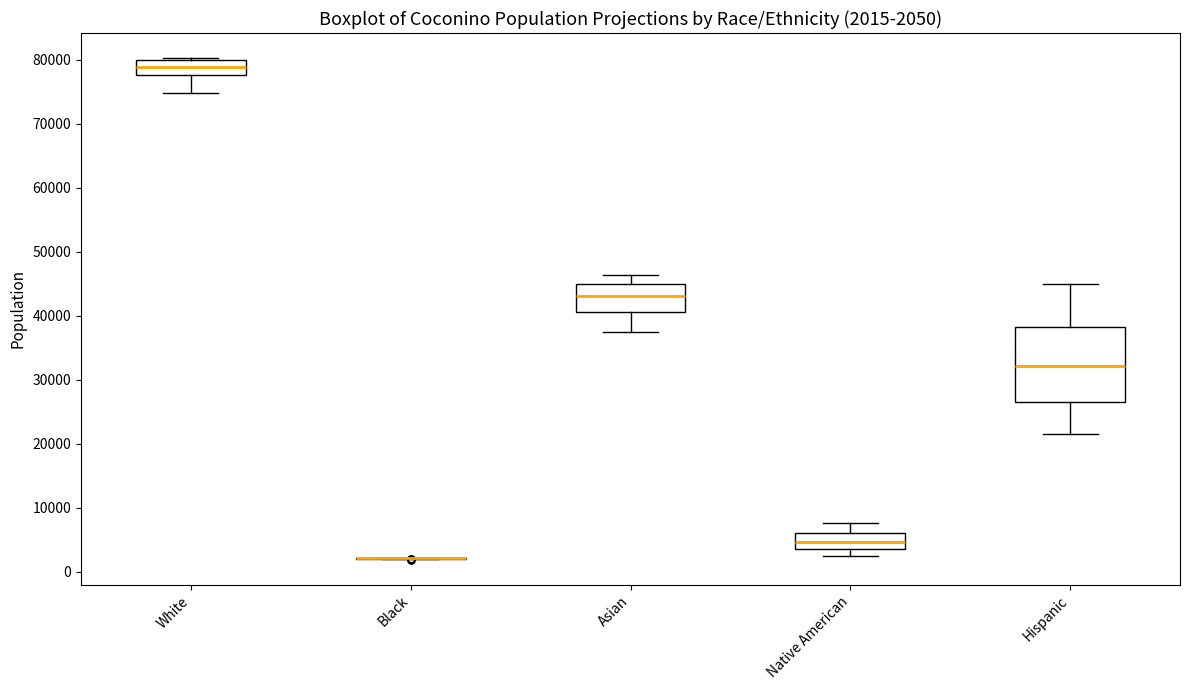

Comparing the boxes themselves (not the whiskers), which one is the tallest?

Hispanic